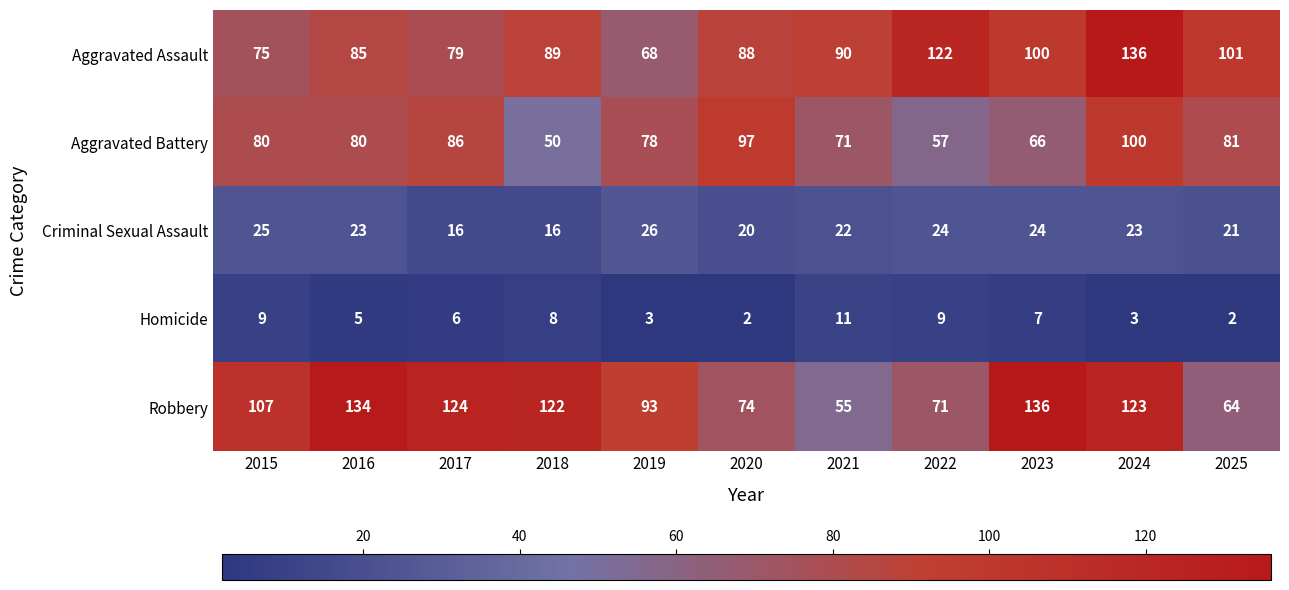

What is the sum of the Criminal Sexual Assault values at 2020 and 2025?

41